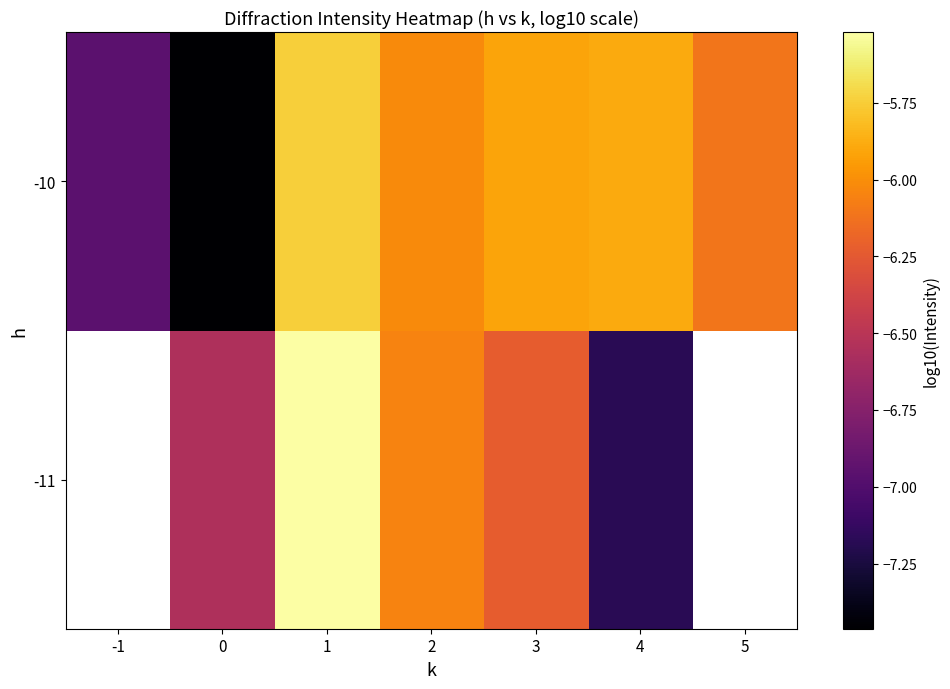

How many data points in -10 are less than -6?

4